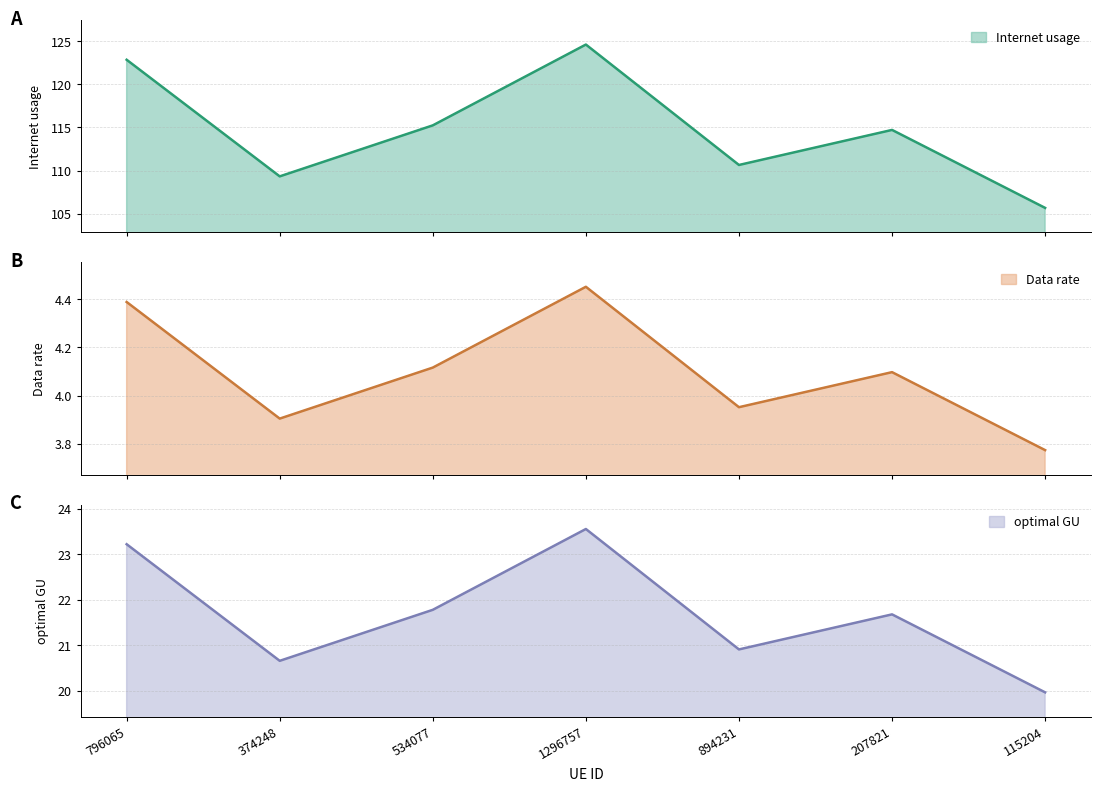

At how many categories does at least one series exceed 66?

7